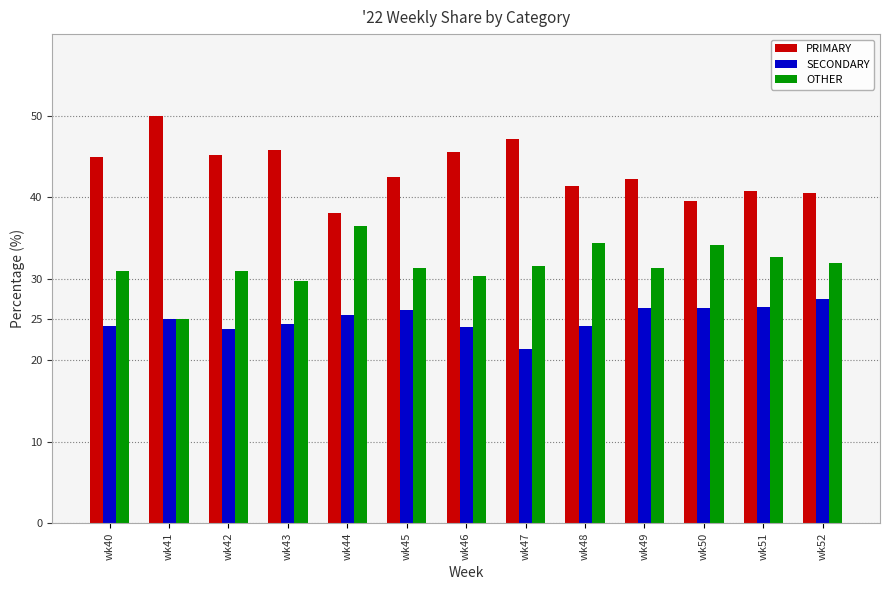

What are all the series names shown in the legend?

PRIMARY, SECONDARY, OTHER